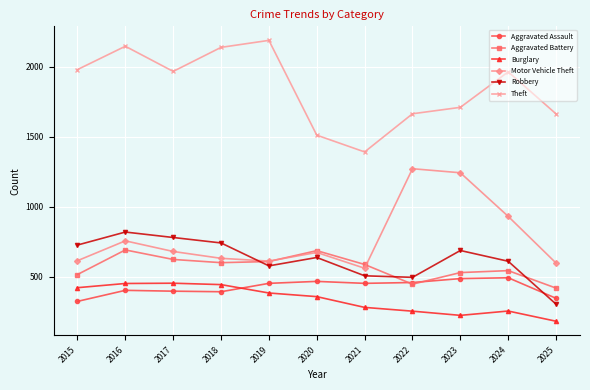

At which label does Theft reach its minimum?

2021